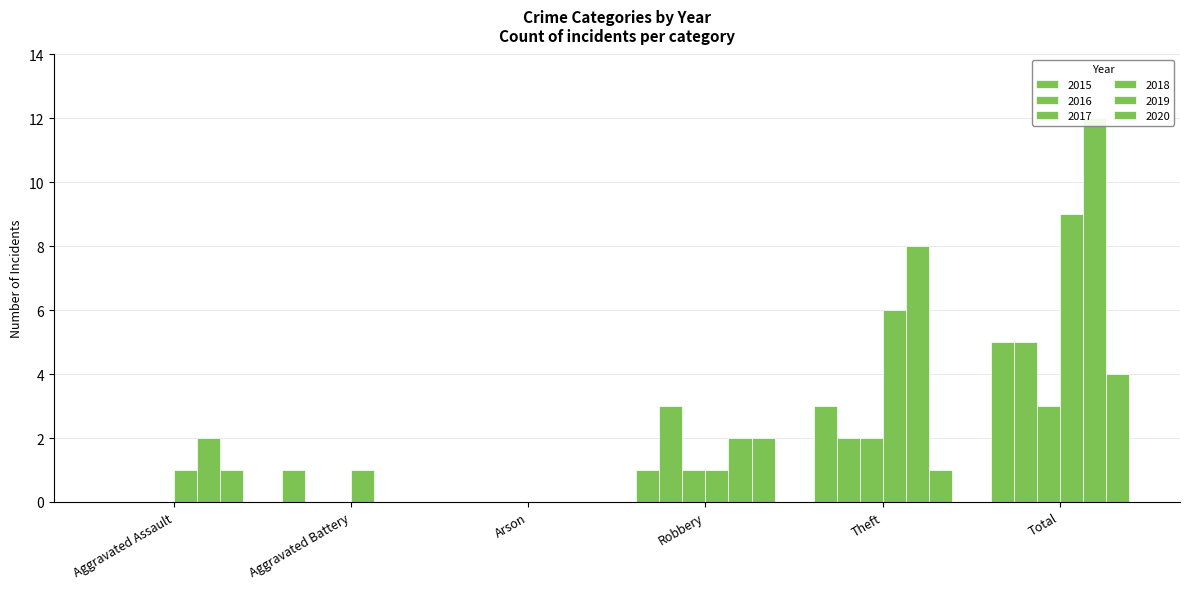

What is the sum of all 2016 values?

10